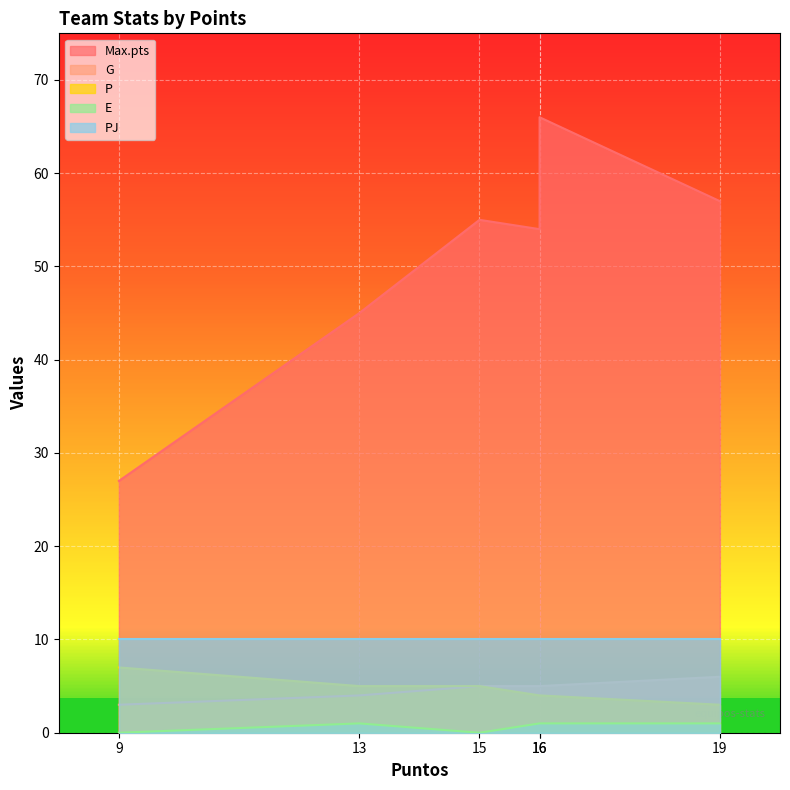

What is the difference between the maximum and minimum values in the Max.pts series?

39